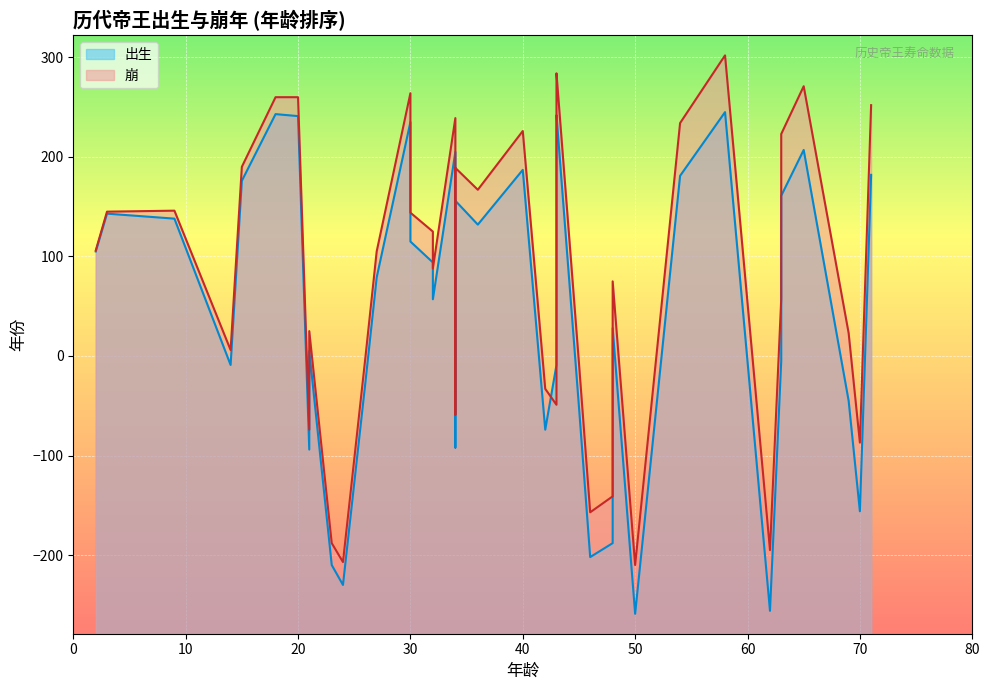

What is the sum of the 崩 values at 25 and 13?

173